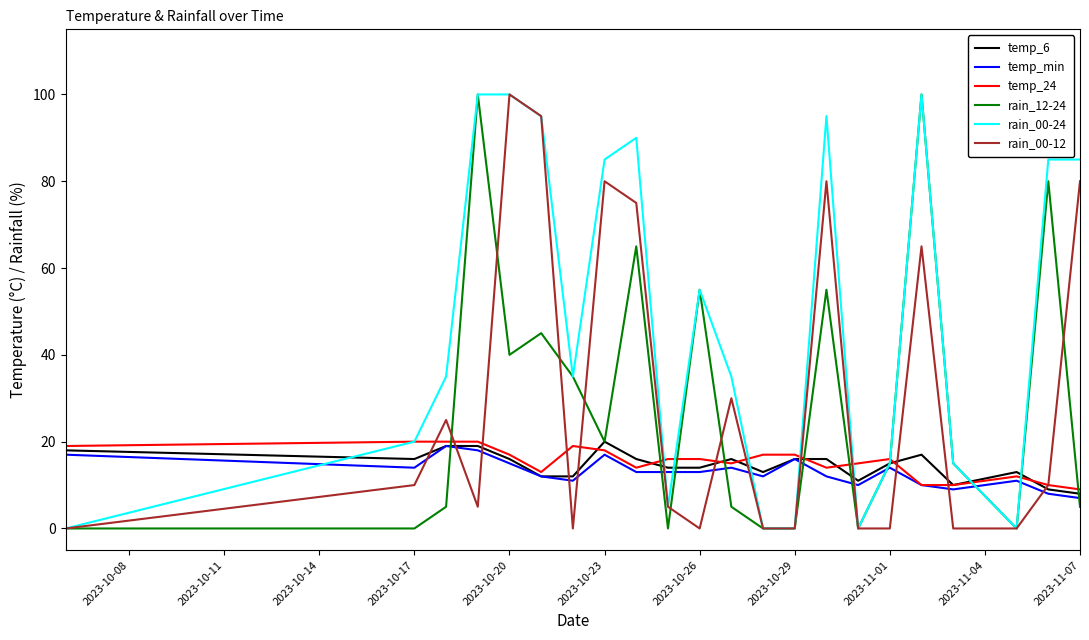

What is the greatest value displayed?

100